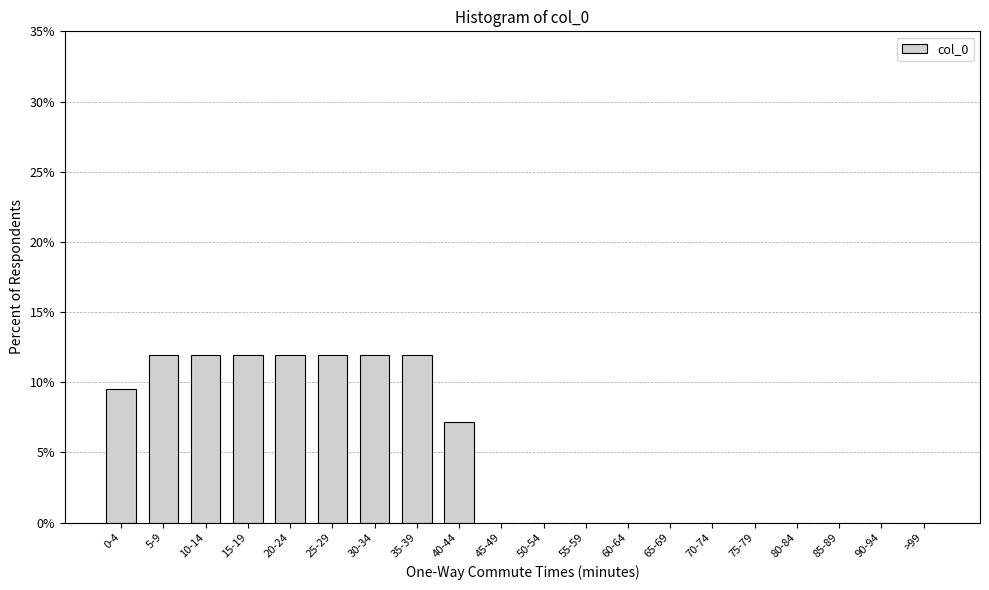

Reading left to right, list all the values displayed in this chart.

0-4=9.5	5-9=11.9	10-14=11.9	15-19=11.9	20-24=11.9	25-29=11.9	30-34=11.9	35-39=11.9	40-44=7.1	45-49=0.0	50-54=0.0	55-59=0.0	60-64=0.0	65-69=0.0	70-74=0.0	75-79=0.0	80-84=0.0	85-89=0.0	90-94=0.0	>99=0.0